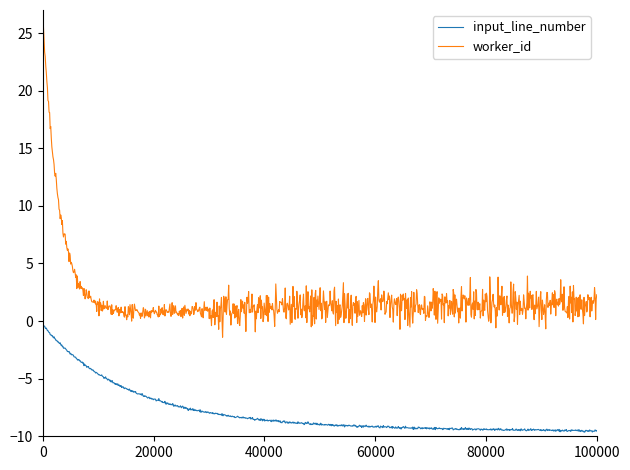

Which series has the largest total across all categories?

worker_id